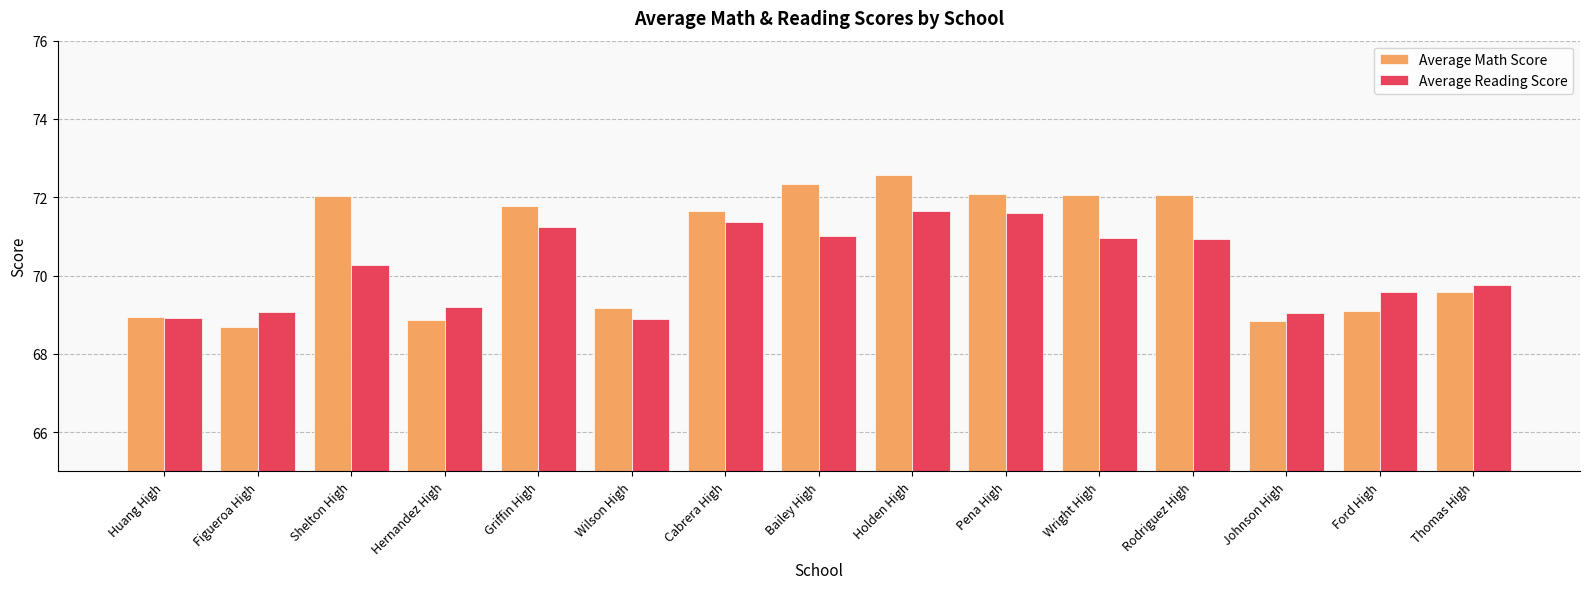

What is the label of the 5th bar from the right?

Wright High